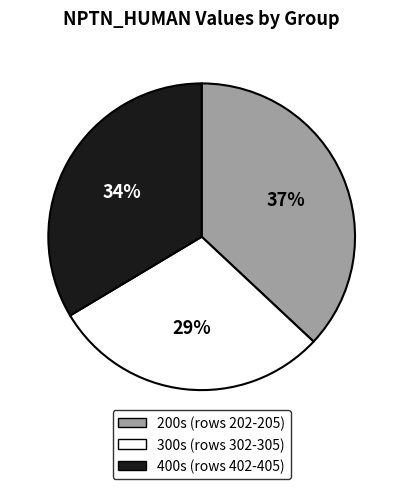

To the nearest percent, what is the difference between the largest and smallest slice percentages?

8%